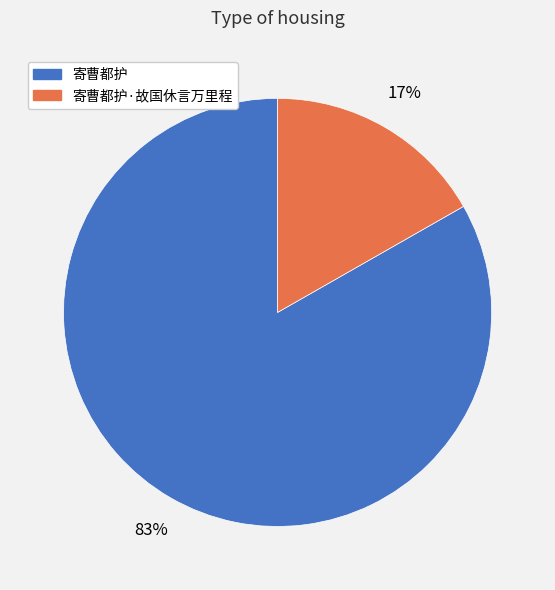

Is there a majority slice in this chart?

Yes